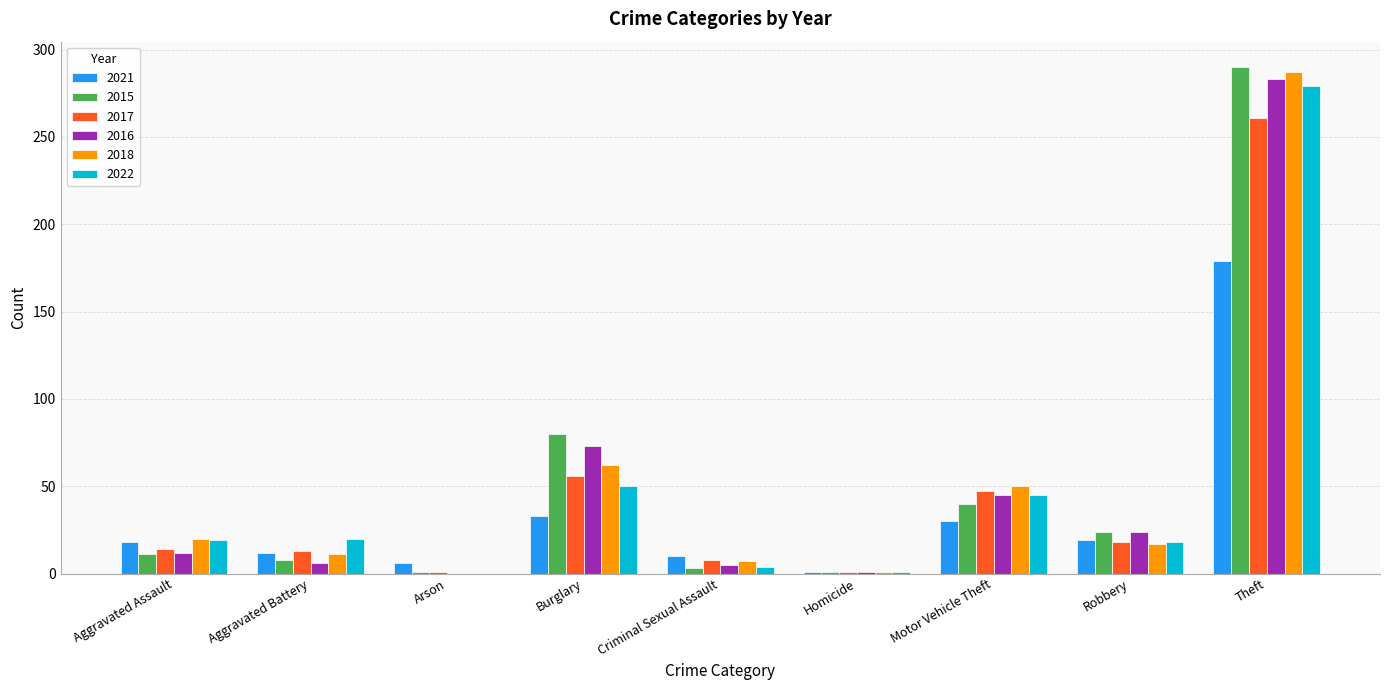

Where is 2015 nearest to the value 145?

Burglary